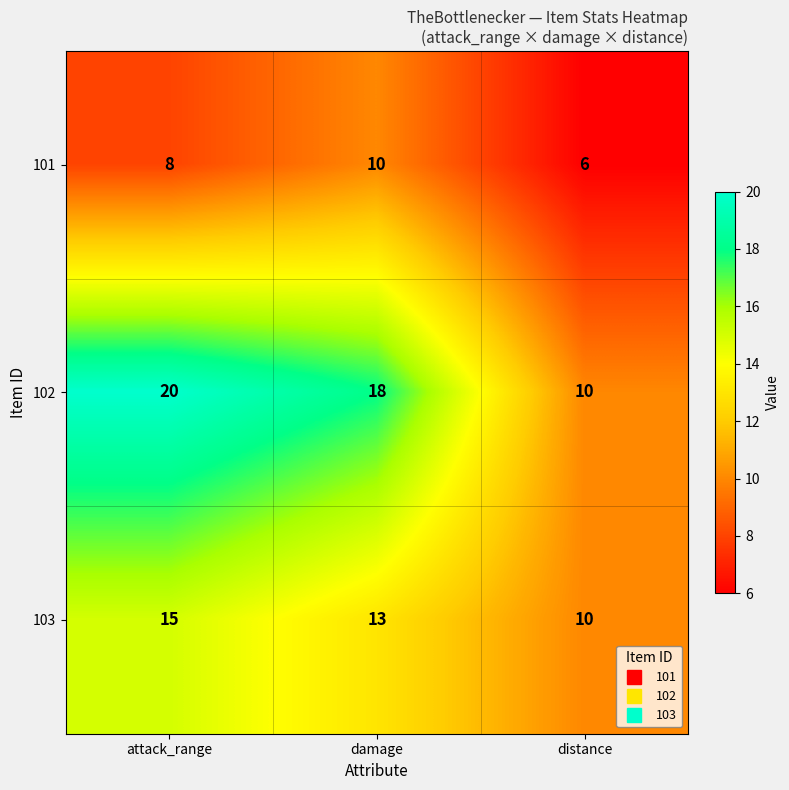

At which category is the sum across all series the highest?

attack_range